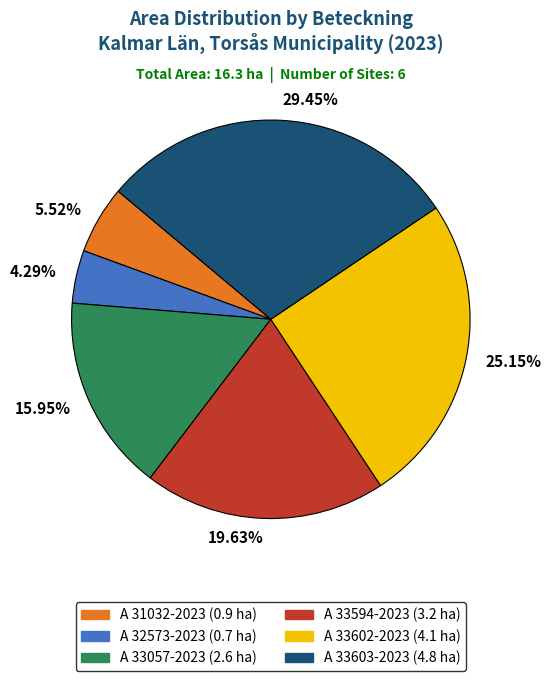

Do 5.52% and 29.45% together represent more than half of the pie?

No